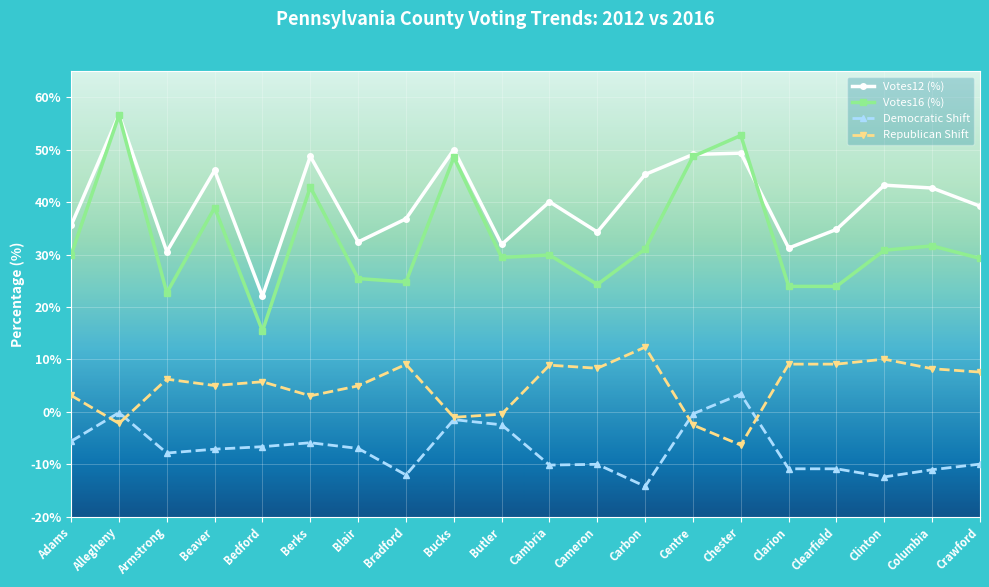

What is the label of the 8th point from the right?

Carbon